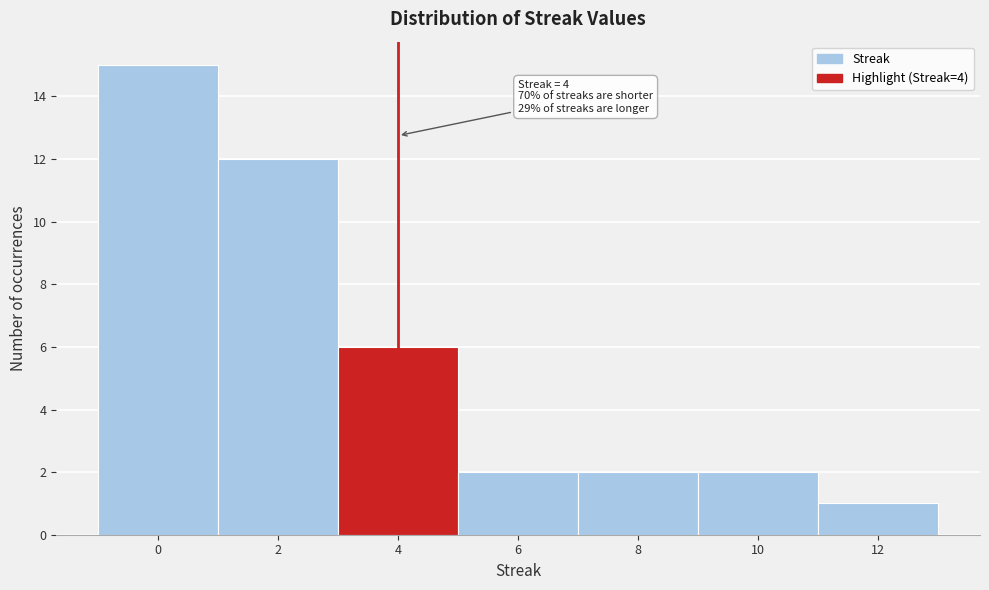

Which range on the x-axis has the tallest bar?

-1 to 1